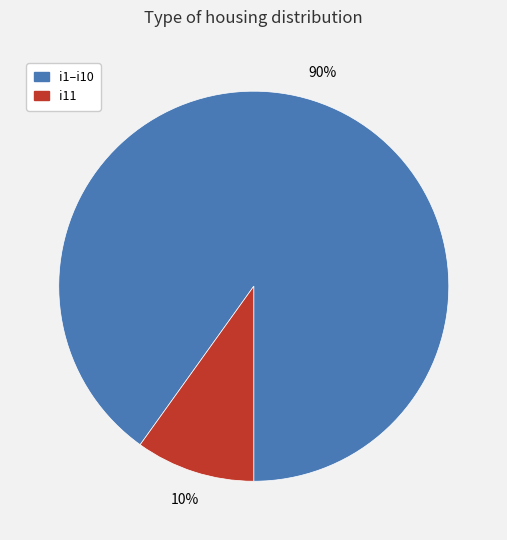

To the nearest percent, what is the difference between the largest and smallest slice percentages?

80%